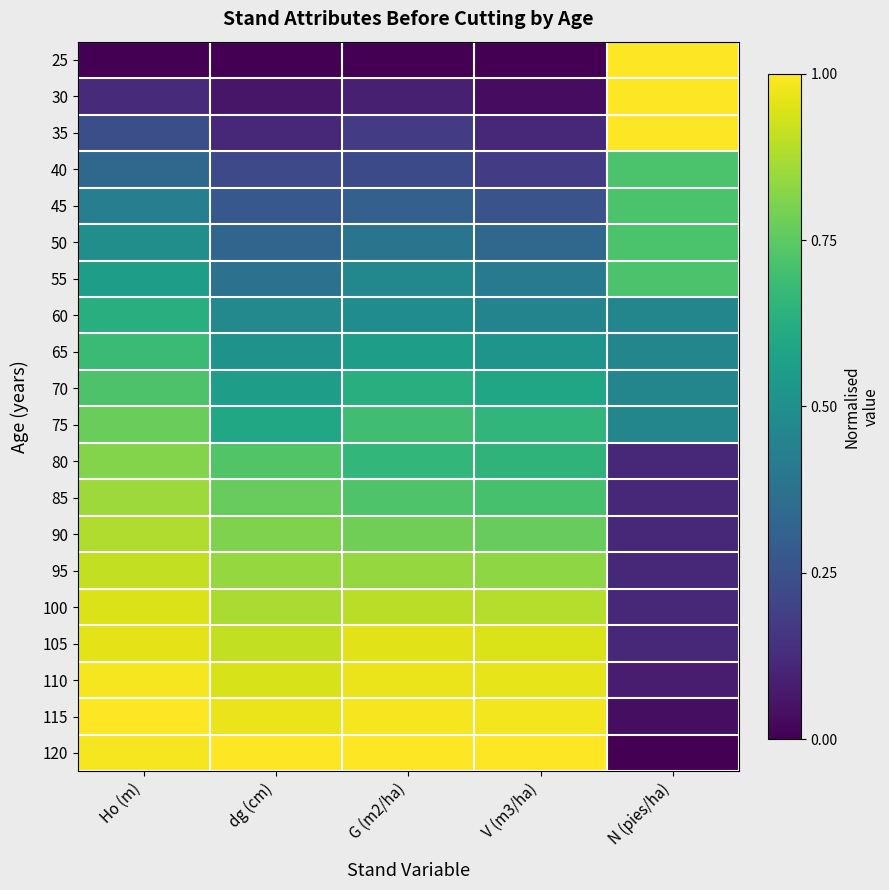

Reading left to right, transcribe all the data shown in this chart.

25: Ho (m)=0.0	dg (cm)=0.0	G (m2/ha)=0.0	V (m3/ha)=0.0	N (pies/ha)=1.0
30: Ho (m)=0.1	dg (cm)=0.1	G (m2/ha)=0.1	V (m3/ha)=0.0	N (pies/ha)=1.0
35: Ho (m)=0.2	dg (cm)=0.1	G (m2/ha)=0.2	V (m3/ha)=0.1	N (pies/ha)=1.0
40: Ho (m)=0.3	dg (cm)=0.2	G (m2/ha)=0.2	V (m3/ha)=0.2	N (pies/ha)=0.7
45: Ho (m)=0.4	dg (cm)=0.3	G (m2/ha)=0.3	V (m3/ha)=0.3	N (pies/ha)=0.7
50: Ho (m)=0.5	dg (cm)=0.3	G (m2/ha)=0.4	V (m3/ha)=0.3	N (pies/ha)=0.7
55: Ho (m)=0.6	dg (cm)=0.4	G (m2/ha)=0.5	V (m3/ha)=0.4	N (pies/ha)=0.7
60: Ho (m)=0.6	dg (cm)=0.5	G (m2/ha)=0.5	V (m3/ha)=0.5	N (pies/ha)=0.5
65: Ho (m)=0.7	dg (cm)=0.5	G (m2/ha)=0.6	V (m3/ha)=0.5	N (pies/ha)=0.5
70: Ho (m)=0.7	dg (cm)=0.6	G (m2/ha)=0.6	V (m3/ha)=0.6	N (pies/ha)=0.5
75: Ho (m)=0.8	dg (cm)=0.6	G (m2/ha)=0.7	V (m3/ha)=0.7	N (pies/ha)=0.5
80: Ho (m)=0.8	dg (cm)=0.7	G (m2/ha)=0.7	V (m3/ha)=0.7	N (pies/ha)=0.1
85: Ho (m)=0.9	dg (cm)=0.8	G (m2/ha)=0.7	V (m3/ha)=0.7	N (pies/ha)=0.1
90: Ho (m)=0.9	dg (cm)=0.8	G (m2/ha)=0.8	V (m3/ha)=0.8	N (pies/ha)=0.1
95: Ho (m)=0.9	dg (cm)=0.8	G (m2/ha)=0.8	V (m3/ha)=0.8	N (pies/ha)=0.1
100: Ho (m)=0.9	dg (cm)=0.9	G (m2/ha)=0.9	V (m3/ha)=0.9	N (pies/ha)=0.1
105: Ho (m)=1.0	dg (cm)=0.9	G (m2/ha)=1.0	V (m3/ha)=0.9	N (pies/ha)=0.1
110: Ho (m)=1.0	dg (cm)=0.9	G (m2/ha)=1.0	V (m3/ha)=1.0	N (pies/ha)=0.1
115: Ho (m)=1.0	dg (cm)=1.0	G (m2/ha)=1.0	V (m3/ha)=1.0	N (pies/ha)=0.0
120: Ho (m)=1.0	dg (cm)=1.0	G (m2/ha)=1.0	V (m3/ha)=1.0	N (pies/ha)=0.0